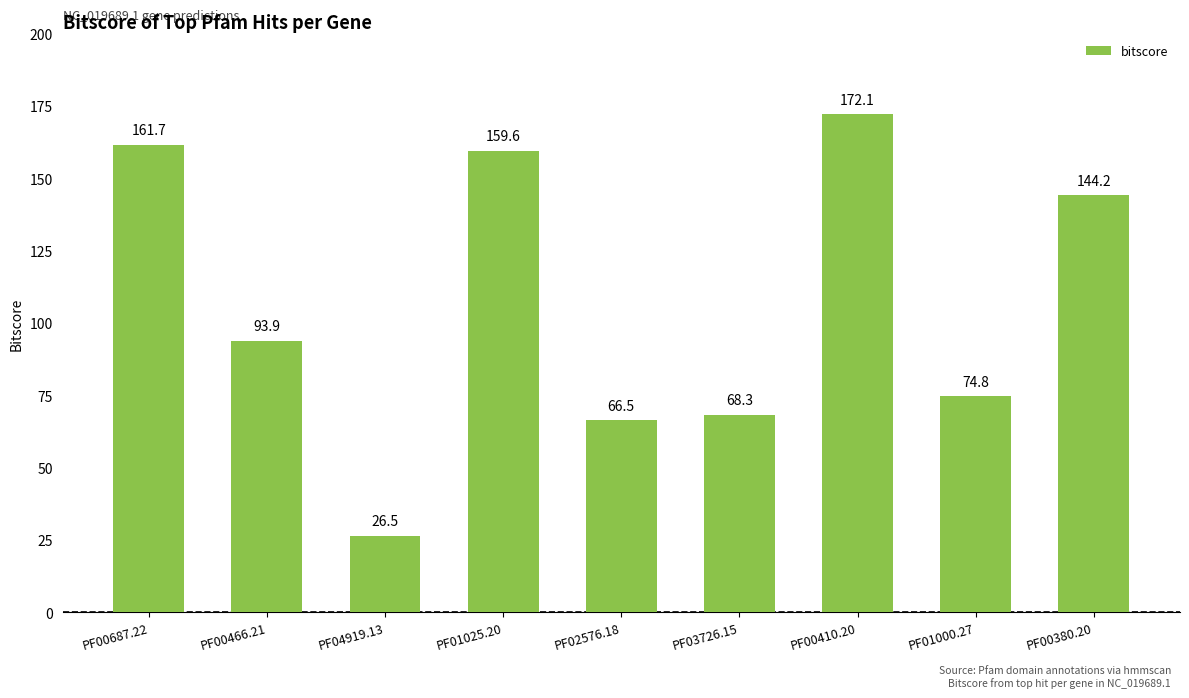

Count the number of data series in this chart.

1